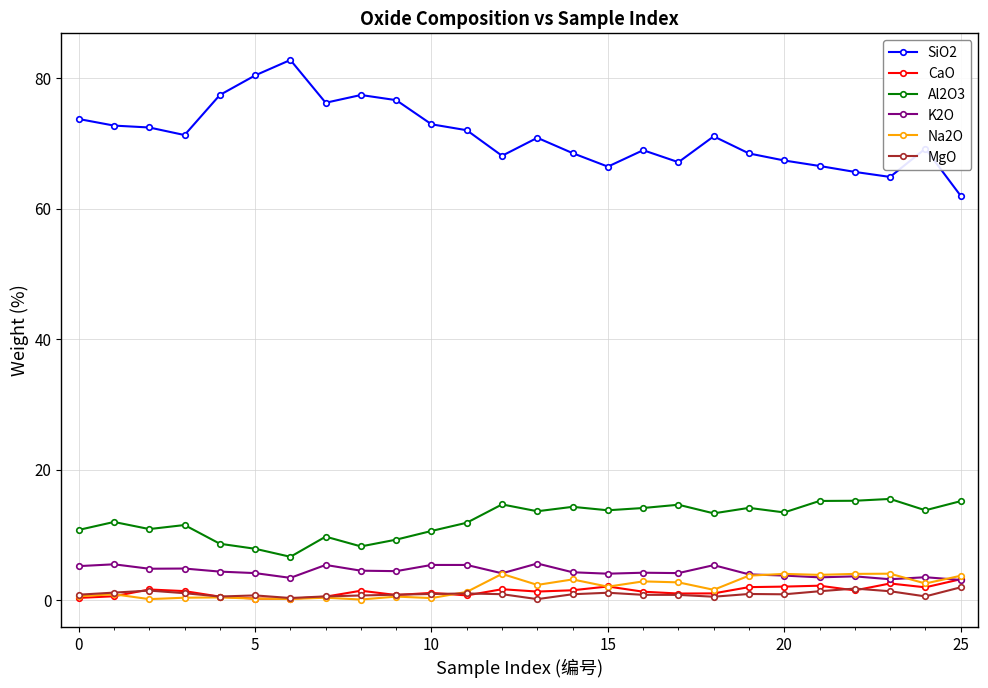

Which series has the widest spread of values?

SiO2